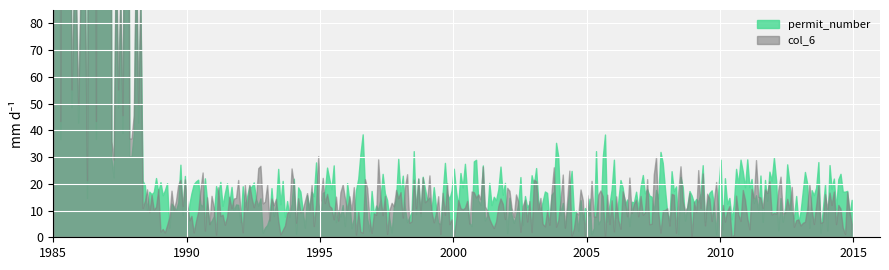

What is the highest value of the col_6 series?

11685